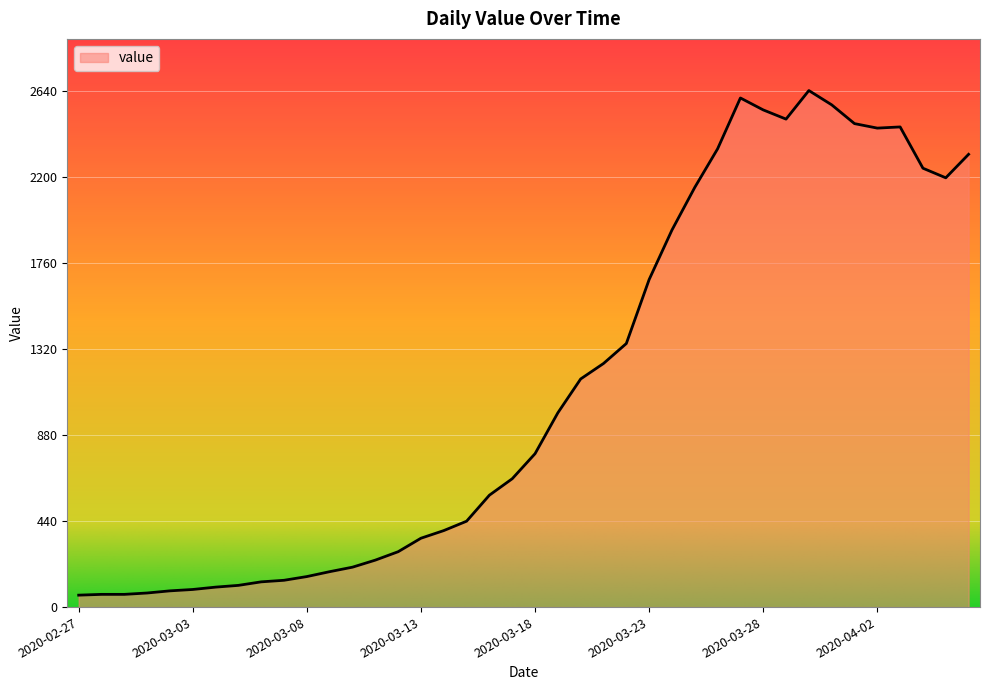

What is the minimum value shown in the chart?

61